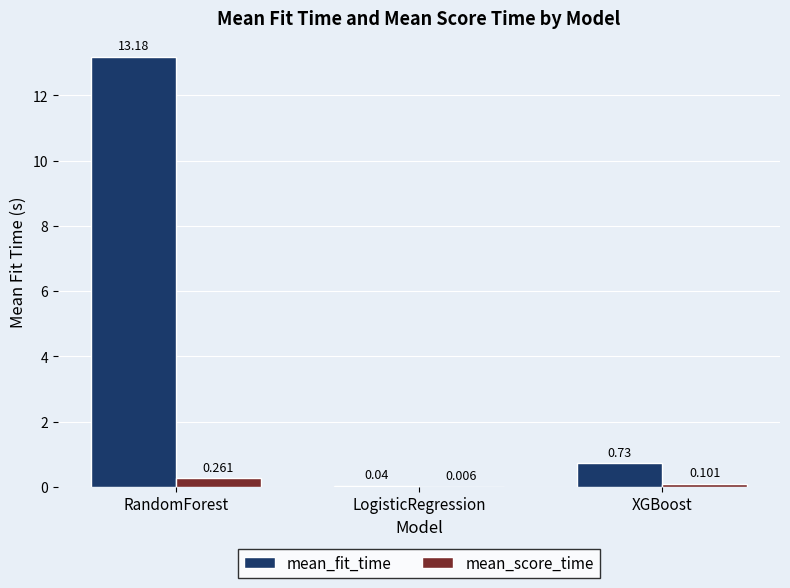

Between RandomForest and LogisticRegression, which series saw the biggest shift?

mean_fit_time